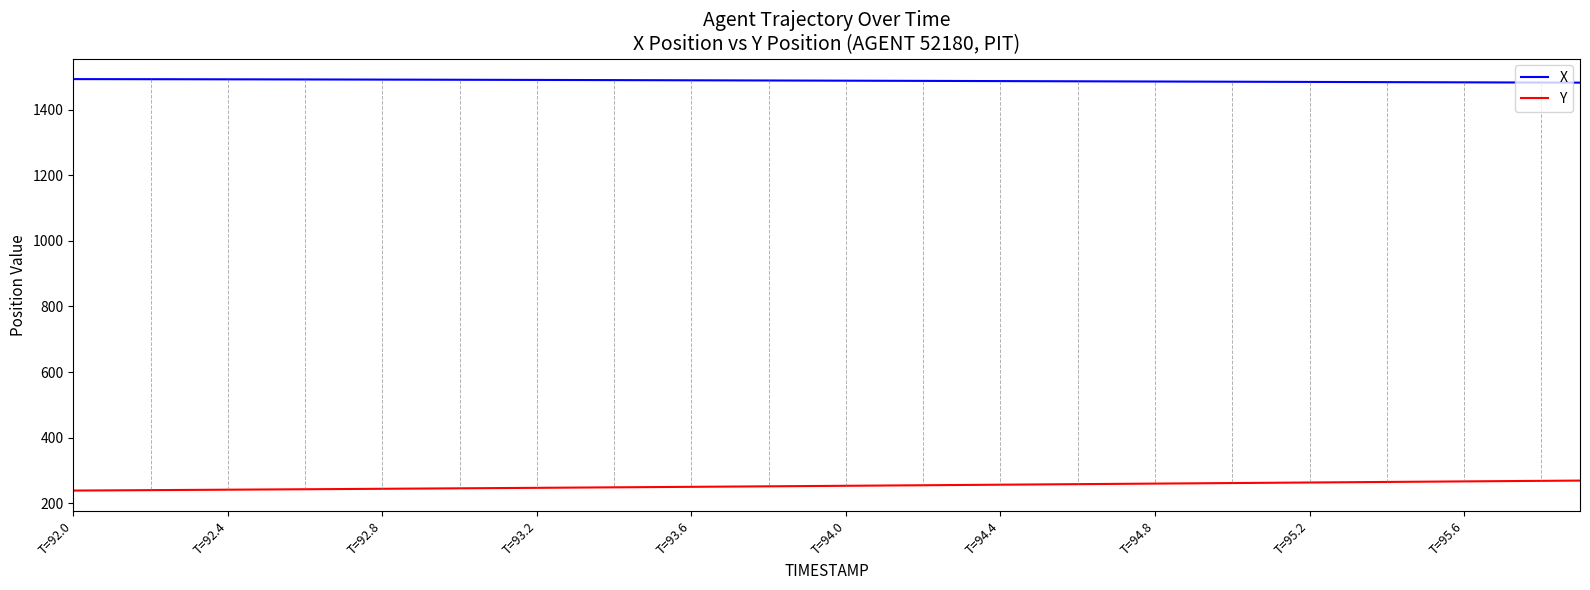

True or false: Y and X intersect in this chart.

False